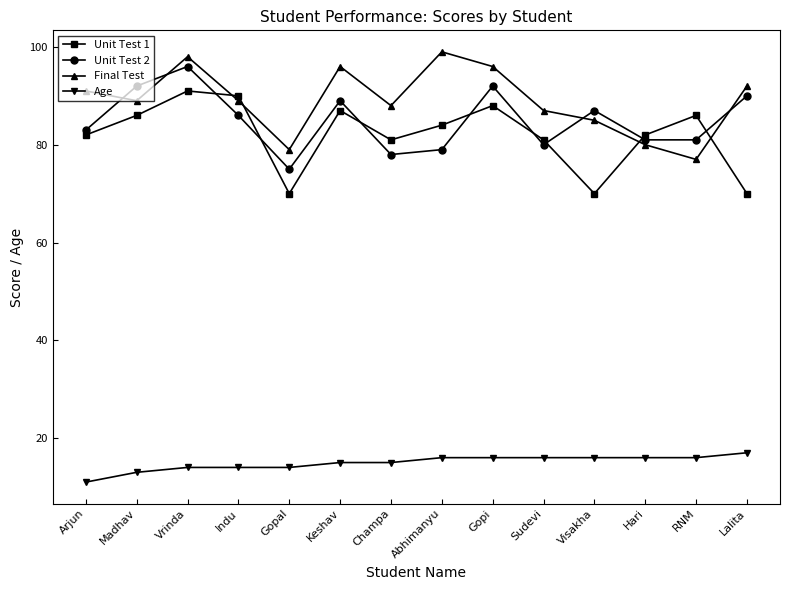

True or false: Age has a value of 20 at Gopal.

False